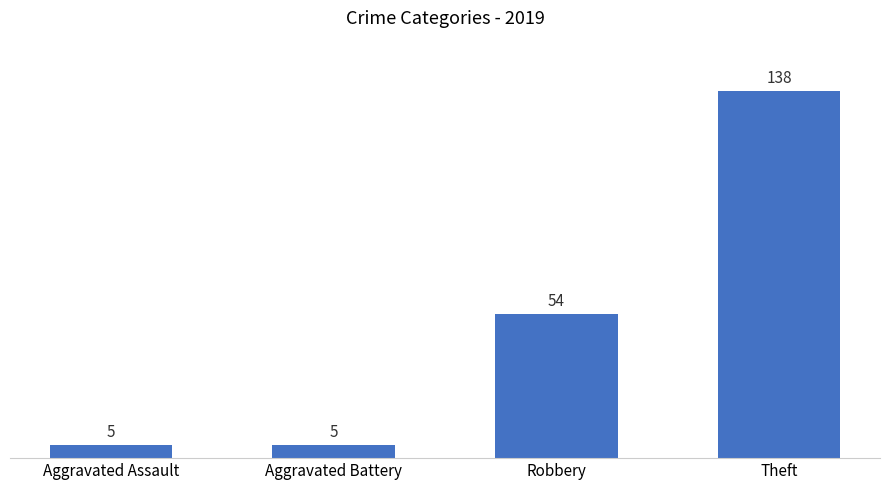

Count the number of categories in the chart.

4